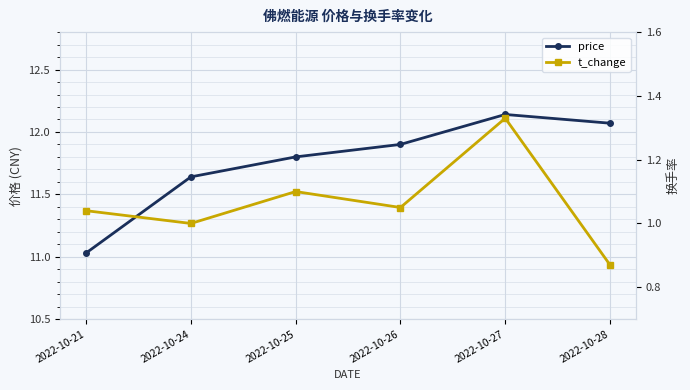

Which category has the highest value across all series?

2022-10-27